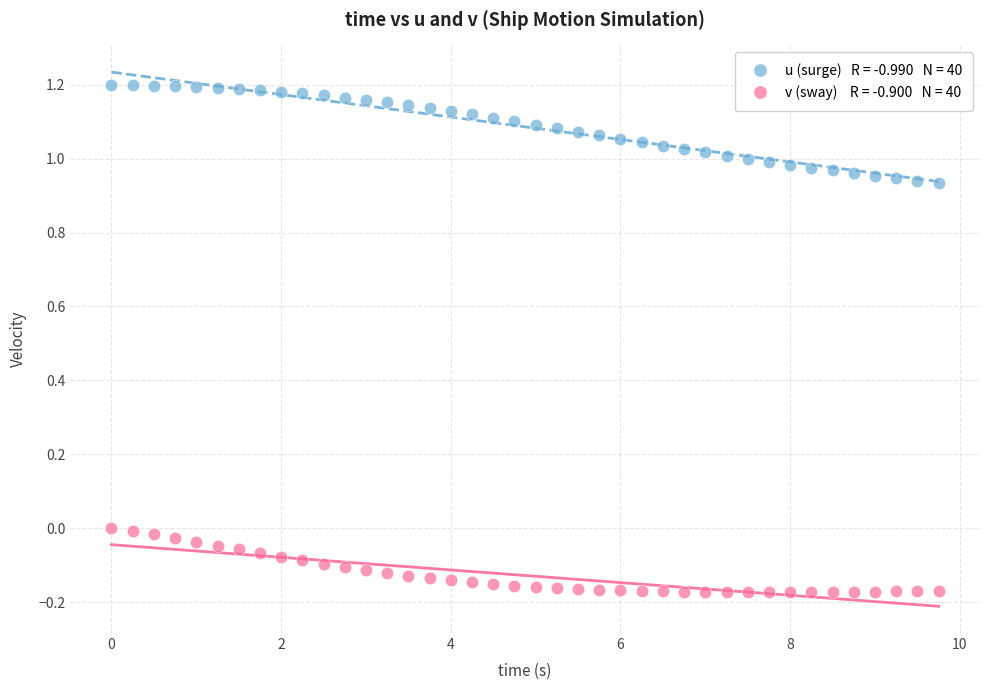

Across all data points, what is the range of X values (max minus min)?

9.8